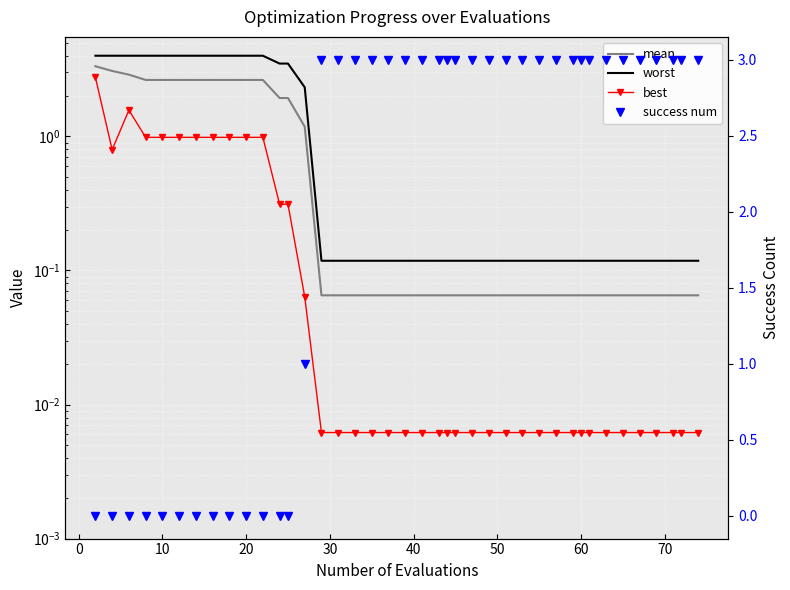

List the series in order of their peak value, highest first.

worst, mean, success num, best